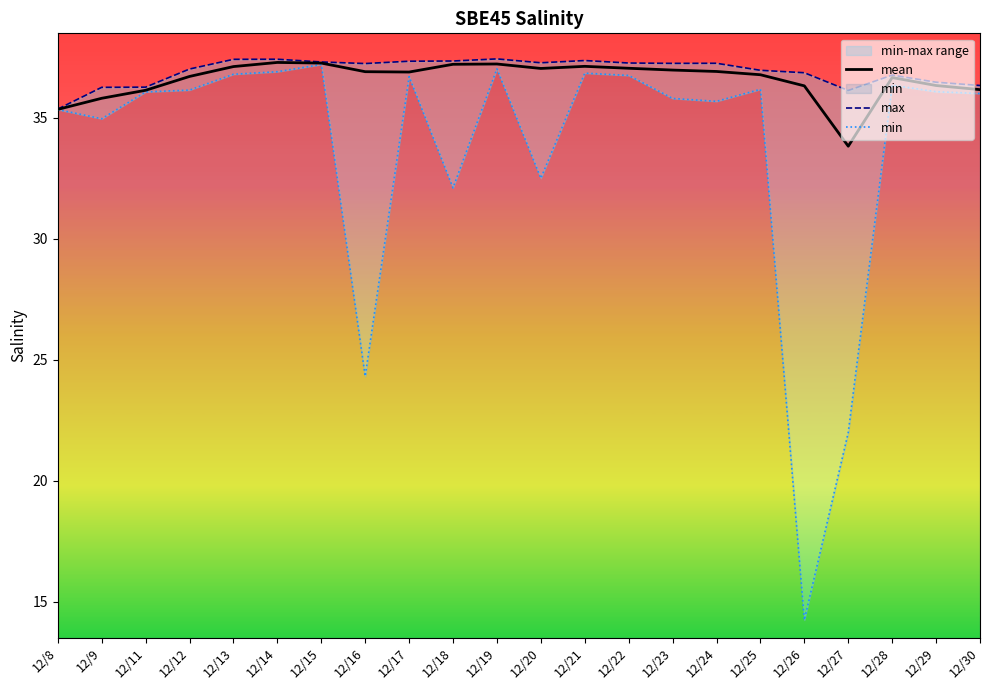

Reading left to right, what are all the values shown in this chart?

mean: 12/8=35.4	12/9=35.8	12/11=36.1	12/12=36.7	12/13=37.1	12/14=37.3	12/15=37.3	12/16=36.9	12/17=36.9	12/18=37.2	12/19=37.2	12/20=37.0	12/21=37.1	12/22=37.1	12/23=37.0	12/24=36.9	12/25=36.8	12/26=36.3	12/27=33.8	12/28=36.7	12/29=36.3	12/30=36.2
max: 12/8=35.4	12/9=36.3	12/11=36.3	12/12=37.0	12/13=37.4	12/14=37.4	12/15=37.3	12/16=37.3	12/17=37.3	12/18=37.4	12/19=37.4	12/20=37.3	12/21=37.4	12/22=37.3	12/23=37.3	12/24=37.3	12/25=37.0	12/26=36.9	12/27=36.1	12/28=36.8	12/29=36.5	12/30=36.3
min: 12/8=35.3	12/9=35.0	12/11=36.1	12/12=36.2	12/13=36.8	12/14=36.9	12/15=37.2	12/16=24.3	12/17=36.7	12/18=32.1	12/19=37.0	12/20=32.5	12/21=36.9	12/22=36.8	12/23=35.8	12/24=35.7	12/25=36.2	12/26=14.2	12/27=22.0	12/28=36.4	12/29=36.1	12/30=36.0